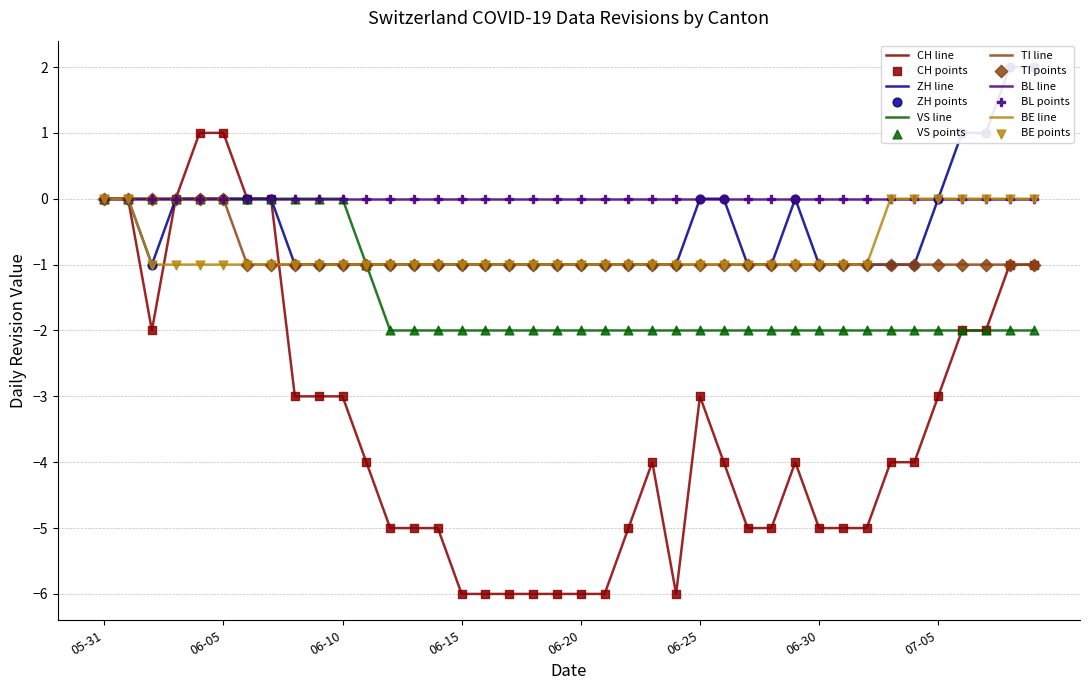

At how many categories does at least one series exceed -4?

40